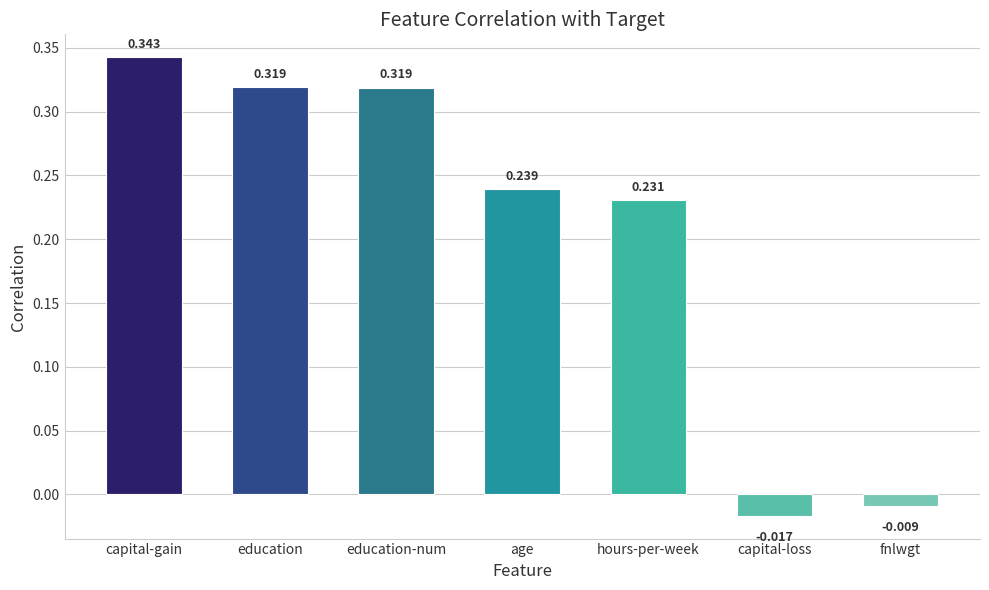

At which category does the chart reach its minimum across all series?

capital-loss